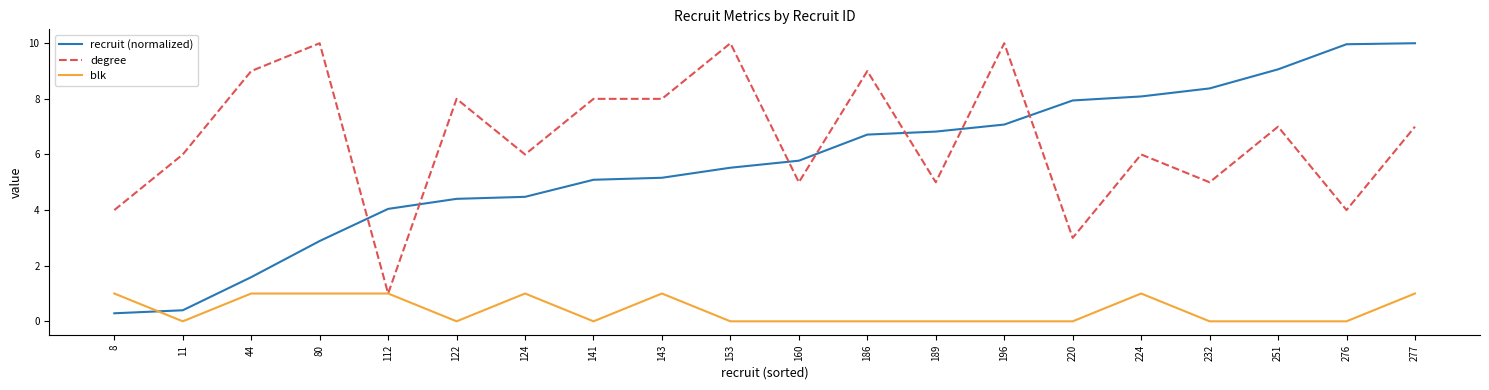

Does the chart display data point markers on the line(s)?

No